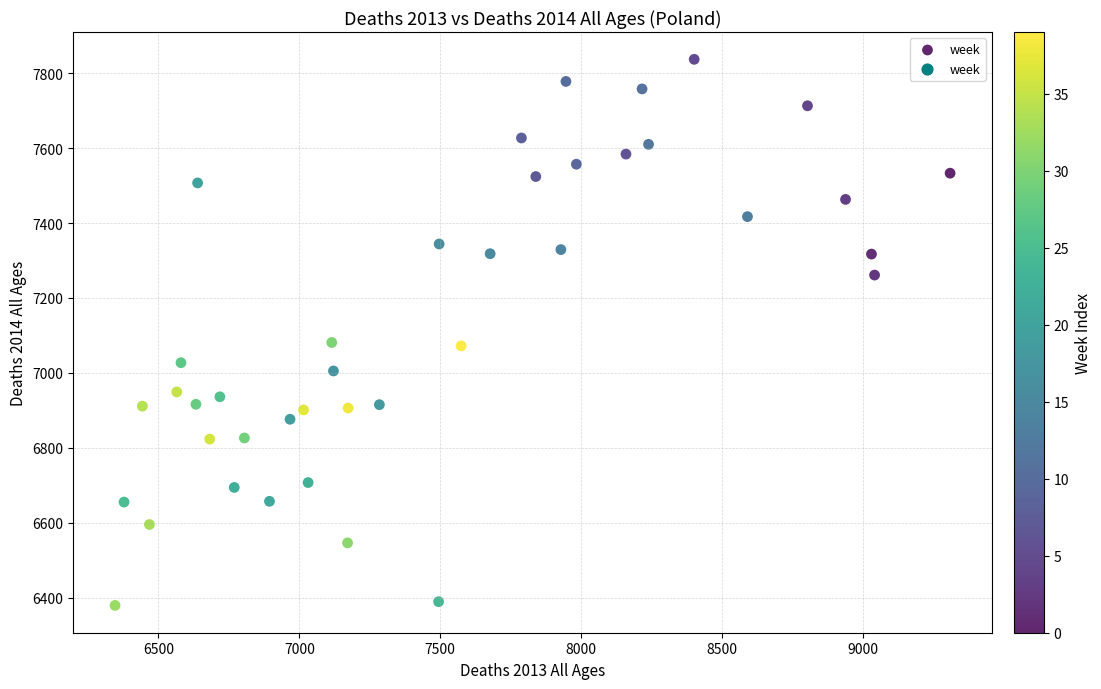

What is the range of X values (max minus min)?

2963